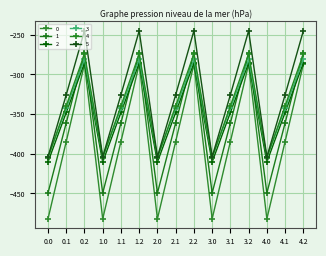

List the labels in order of 1 value, smallest first.

0.0, 1.0, 2.0, 3.0, 4.0, 0.1, 1.1, 2.1, 3.1, 4.1, 0.2, 1.2, 2.2, 3.2, 4.2